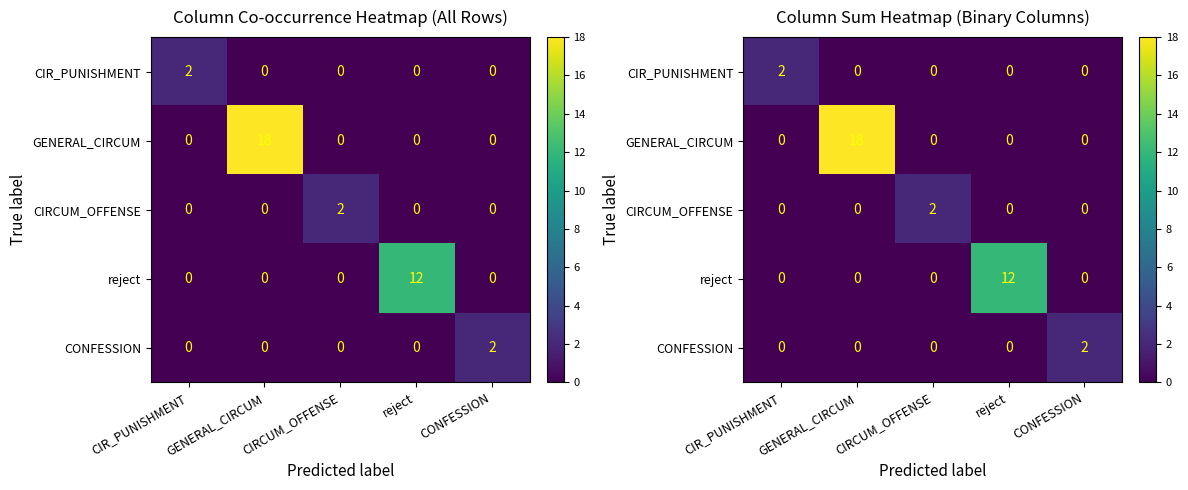

What is the difference between the maximum and minimum values in the CONFESSION series?

2